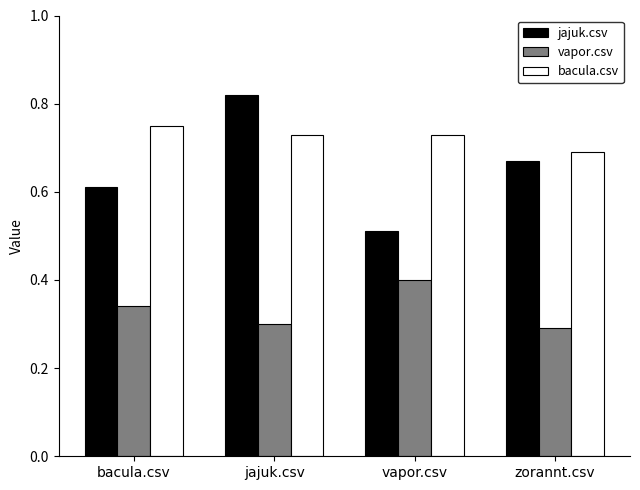

At which category is the sum across all series the highest?

jajuk.csv